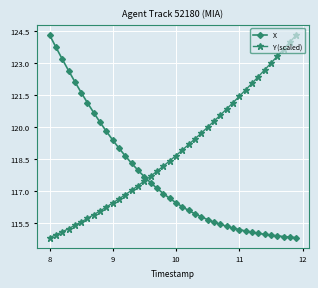

Which series has the largest total across all categories?

Y (scaled)